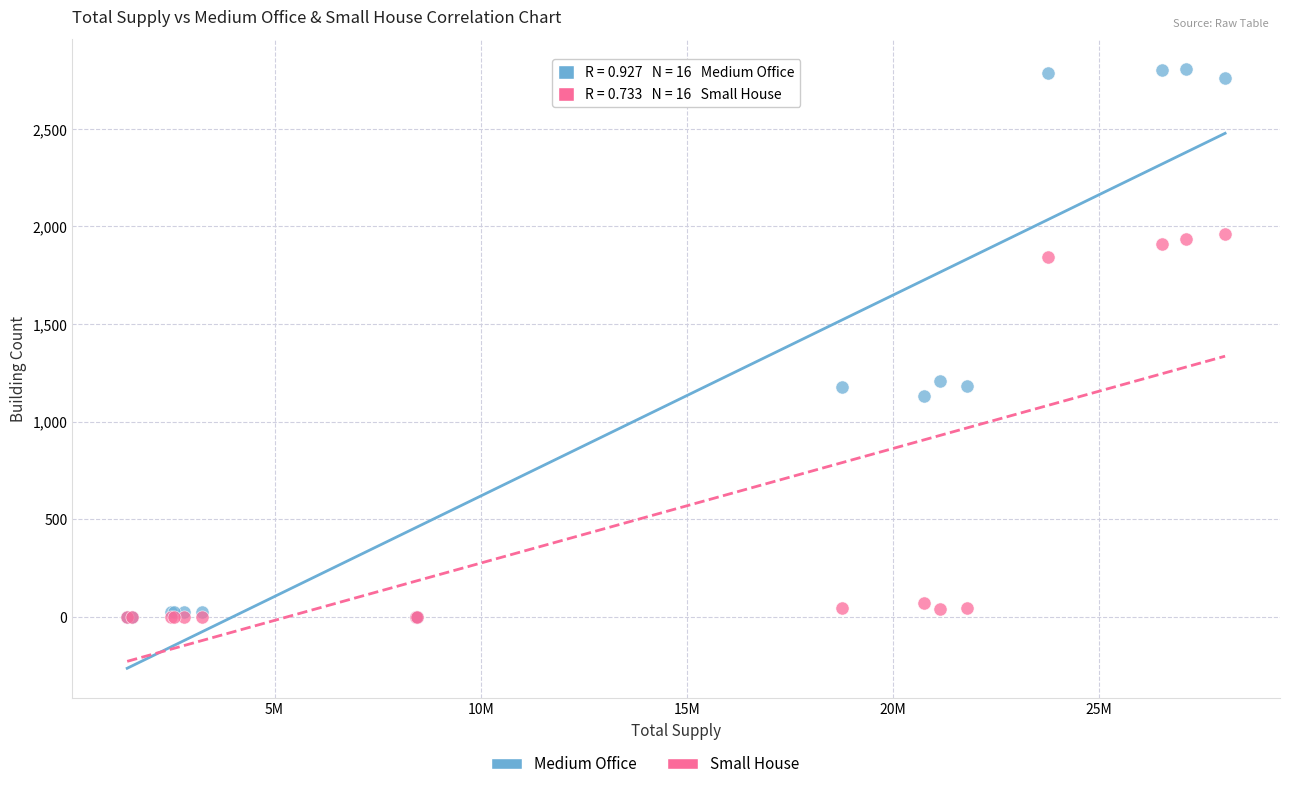

In the Small House series, what Y value is closest to 981?

1845